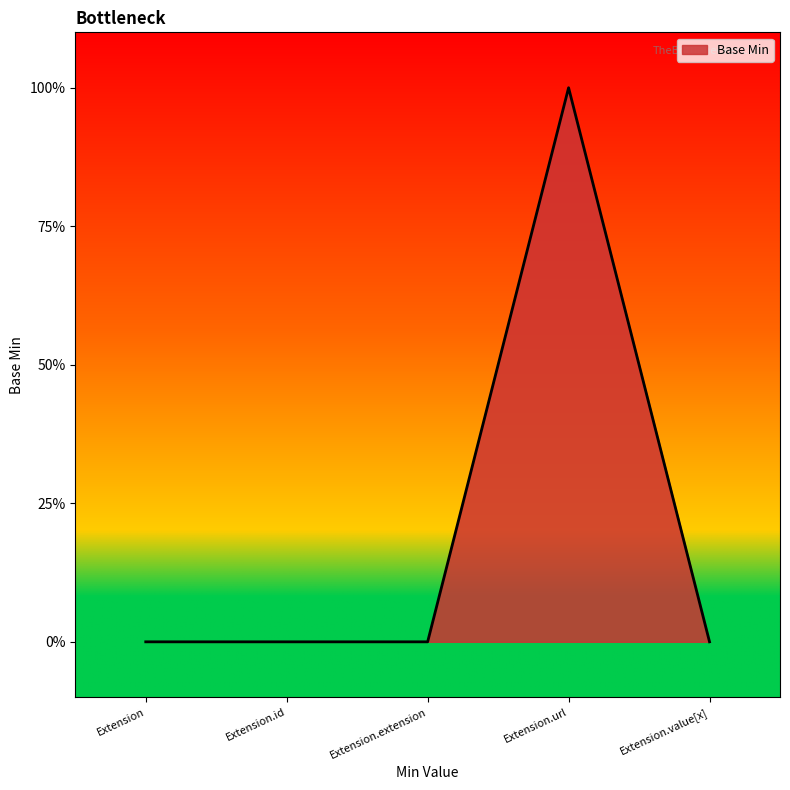

Does the chart display data point markers on the line(s)?

No